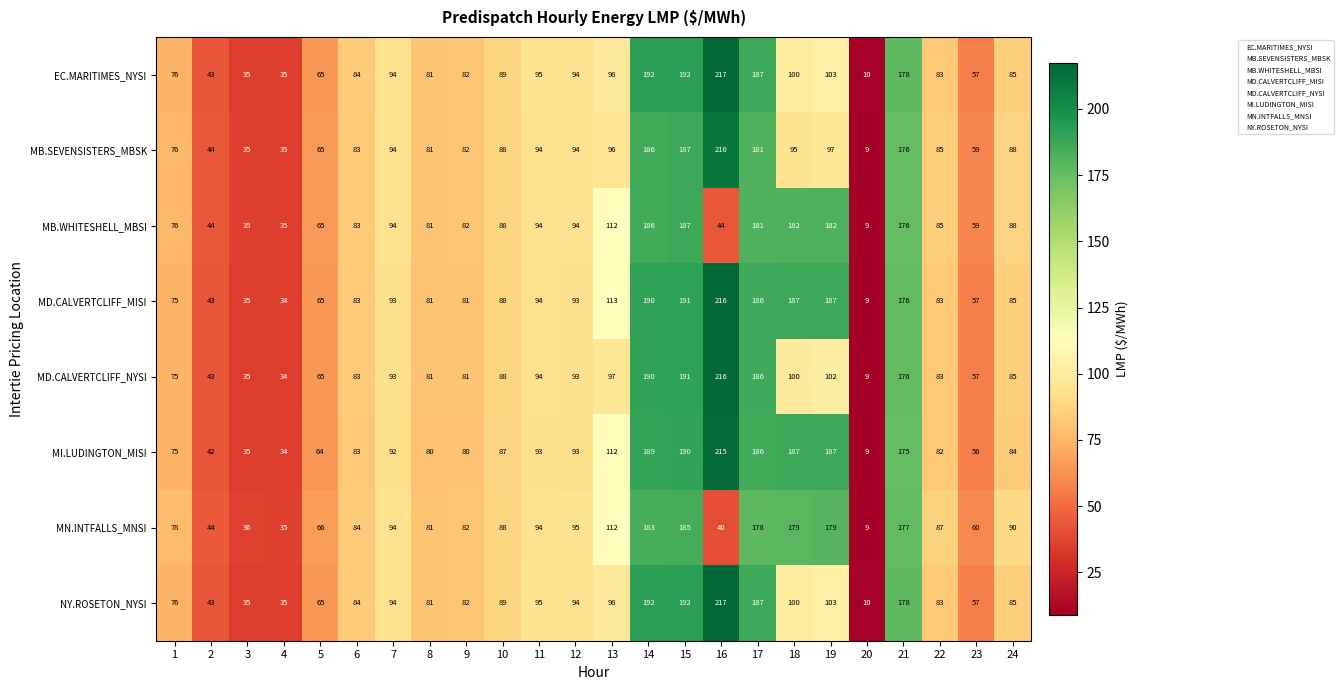

Which series has the largest total across all categories?

MD.CALVERTCLIFF_MISI